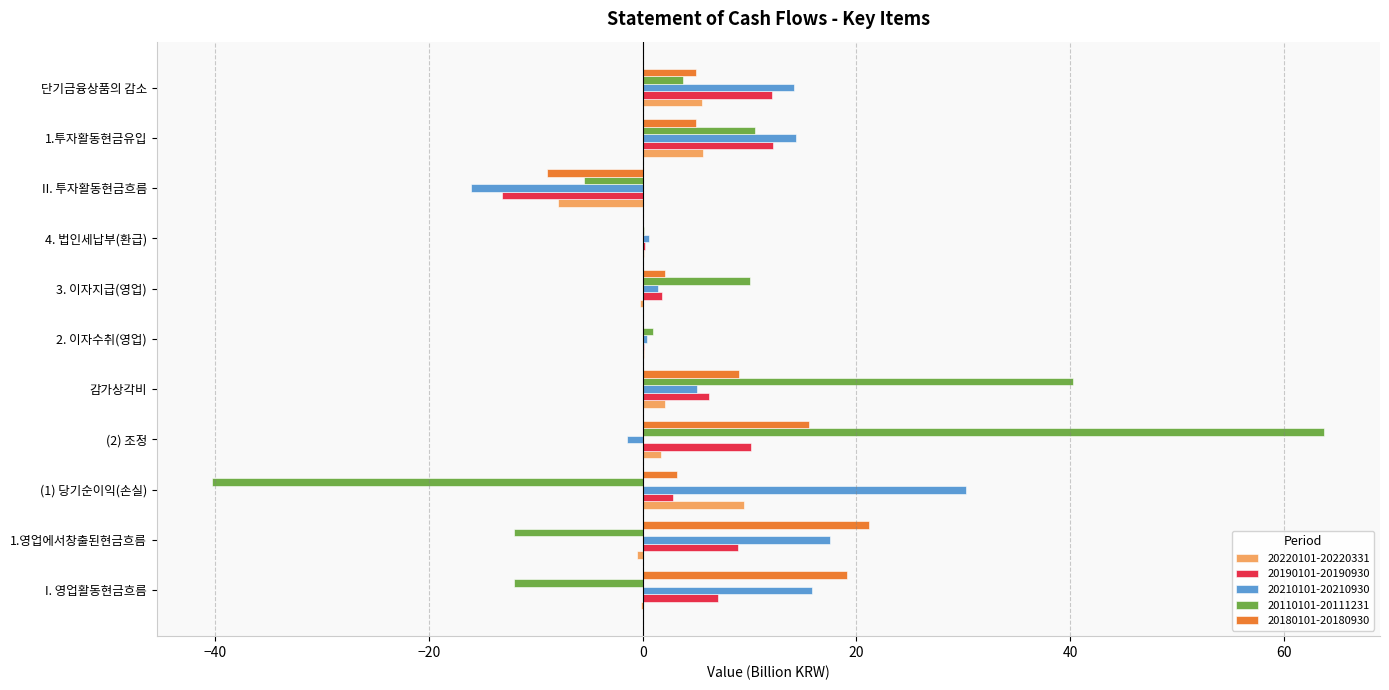

At which category is the sum across all series the highest?

(2) 조정